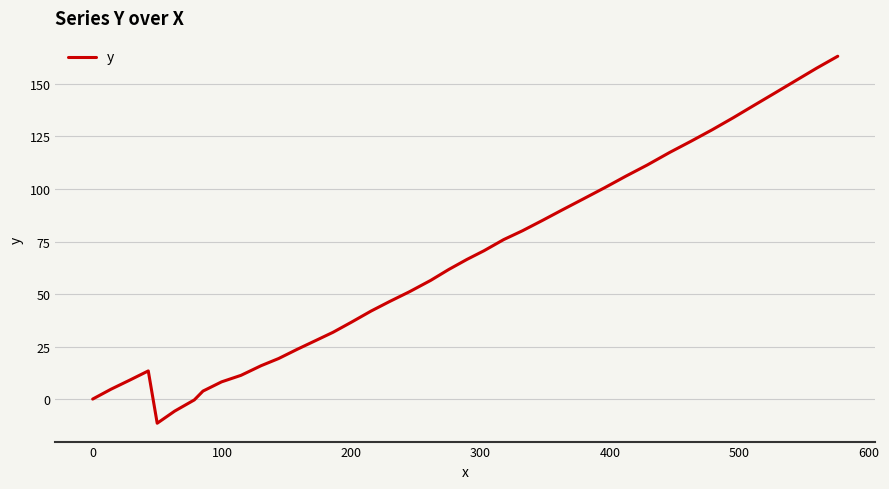

Is this an area chart (filled region under the line)?

No